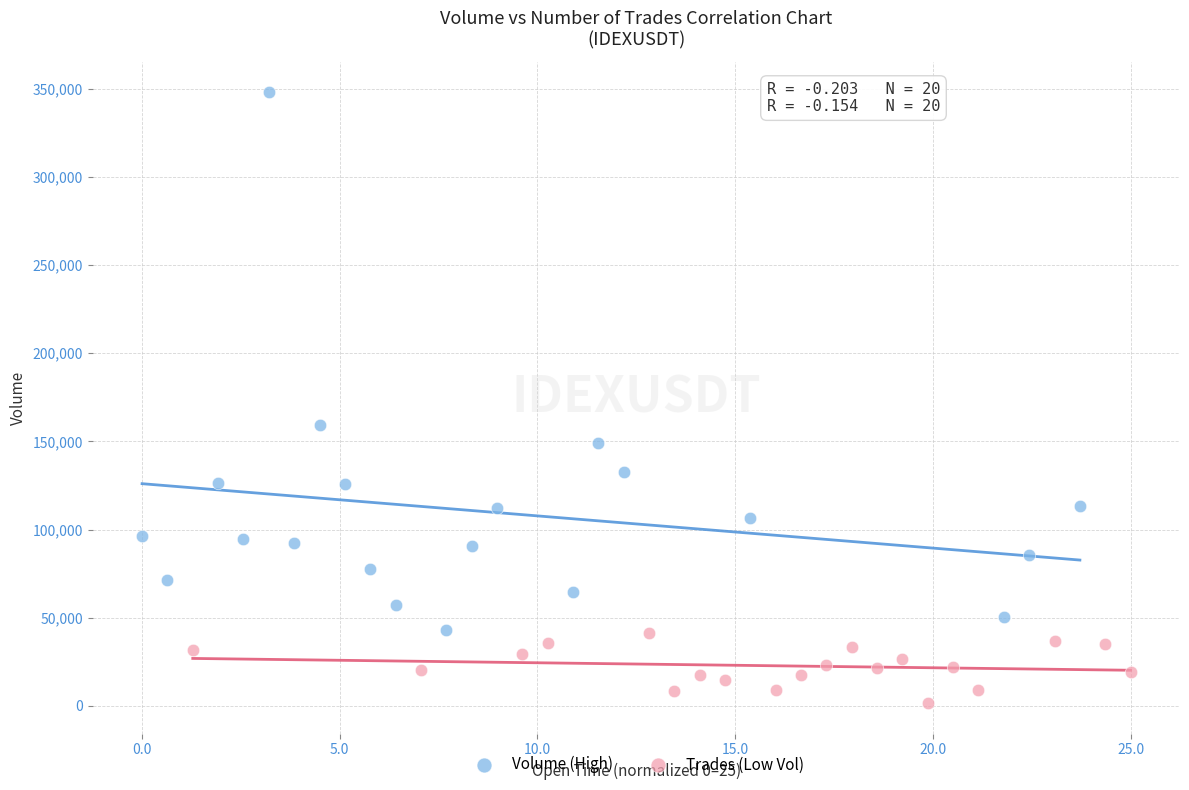

Which series contains the highest Y value?

Volume (High)